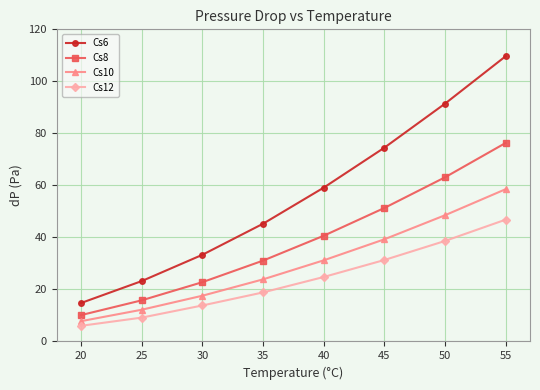

Does the chart have visible grid lines?

Yes